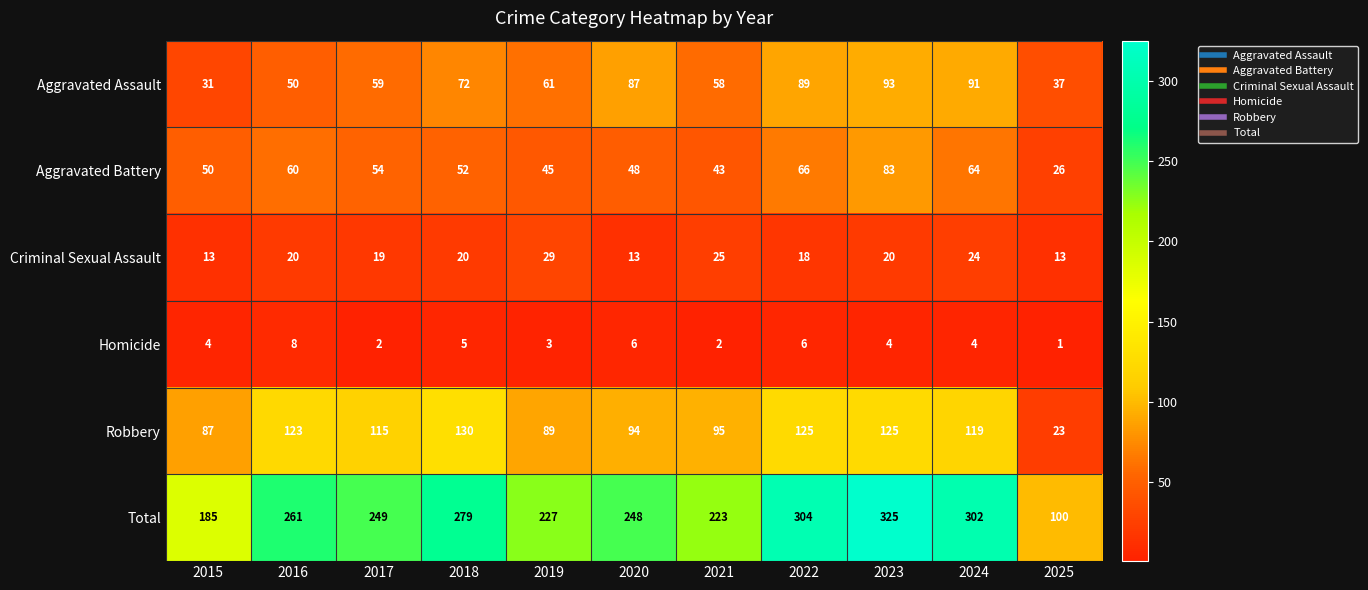

The value of Aggravated Battery at 2016 is 60. True or false?

True